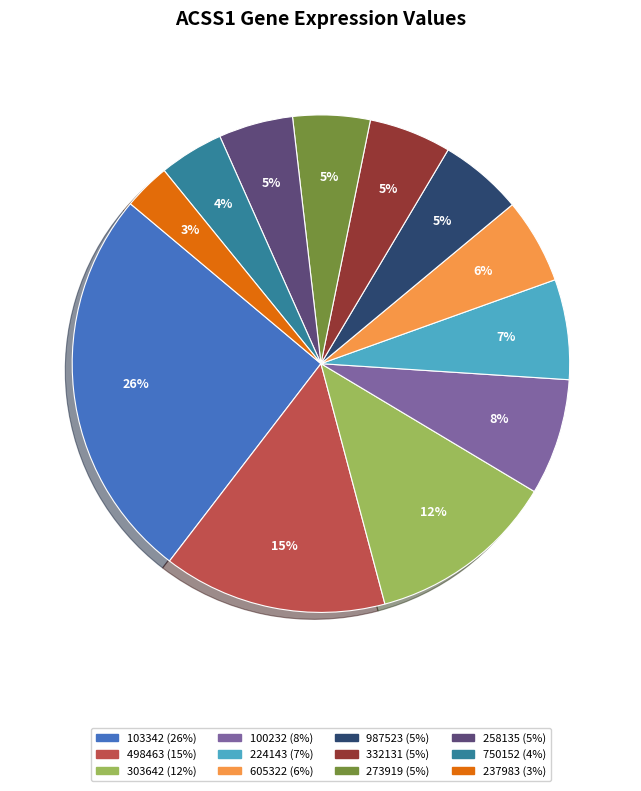

The 332131 slice represents 5% of the pie. True or false?

True